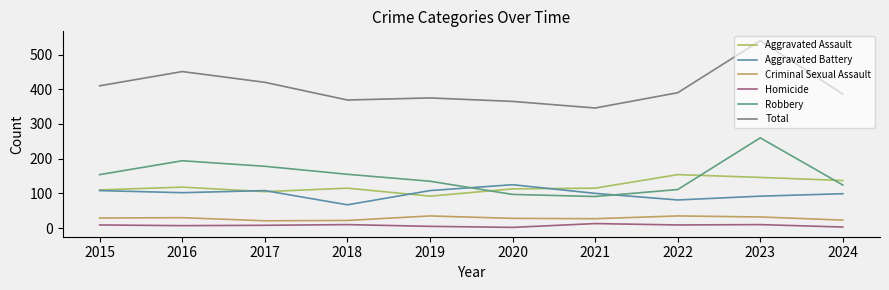

Which series has the largest range (max minus min)?

Total